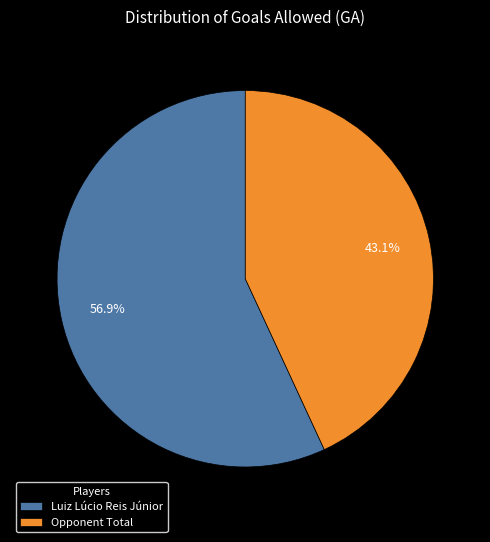

Rank the categories by value from lowest to highest.

Opponent Total, Luiz Lúcio Reis Júnior